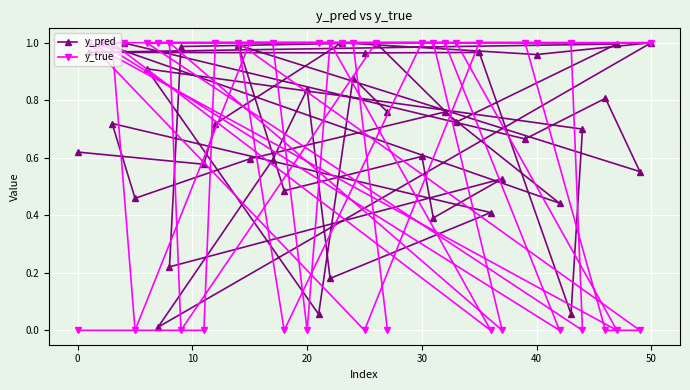

After their last crossing, which series has the higher values: y_pred or y_true?

y_pred